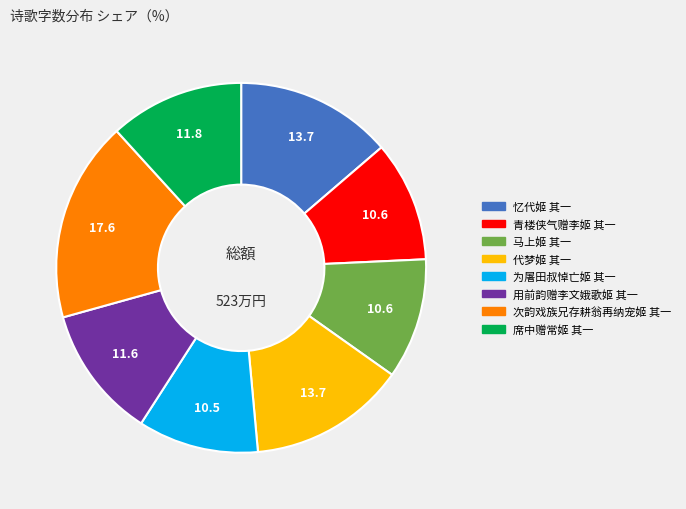

Is it true that 忆代姬 其一 is 28% of the pie?

False